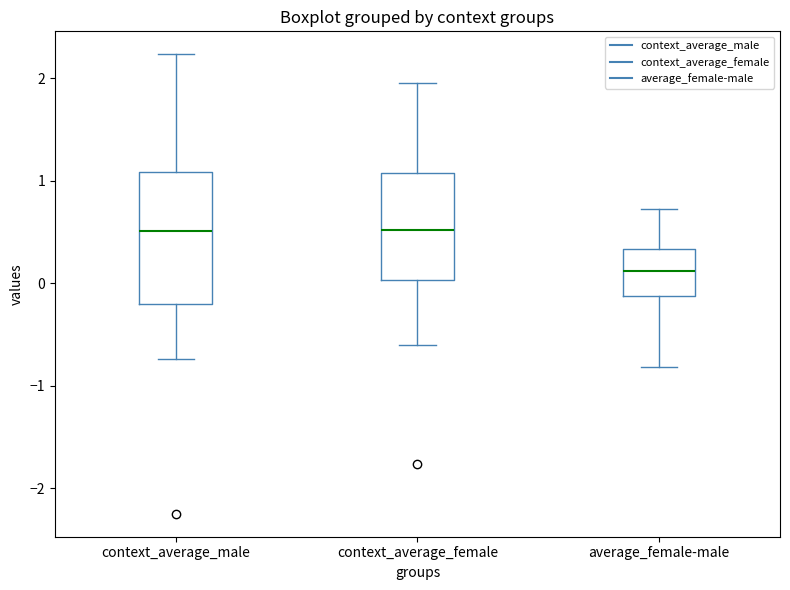

Reading left to right, read every box against the y-axis: the position of its median line, the range the box covers, and the ends of its whiskers. The values are not printed on the chart, so give them approximately, as read against the axis.

context_average_male: median 0.5, box -0.2 to 1.1, whiskers -0.7 to 2.2
context_average_female: median 0.5, box 0.0 to 1.1, whiskers -0.6 to 2.0
average_female-male: median 0.1, box -0.1 to 0.3, whiskers -0.8 to 0.7